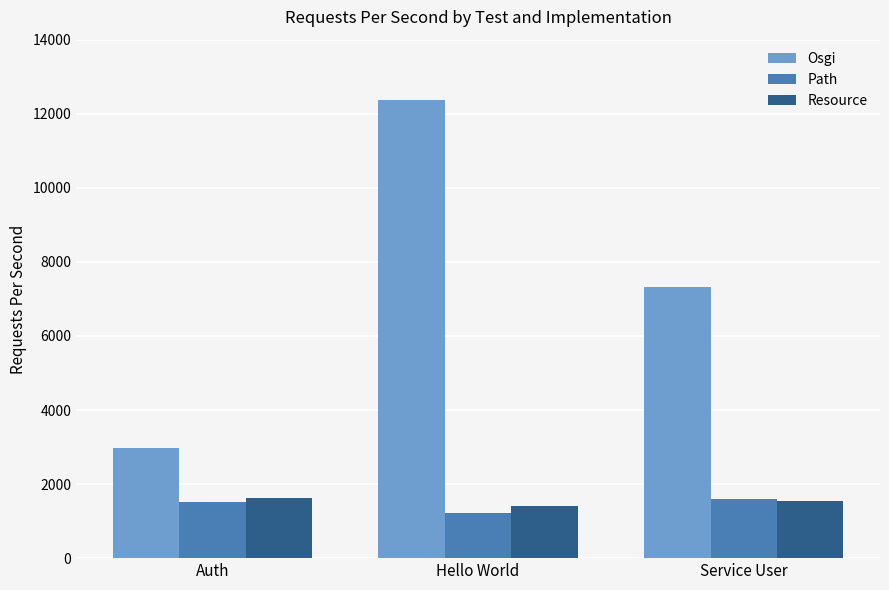

What is the maximum value shown in the chart?

12379.3